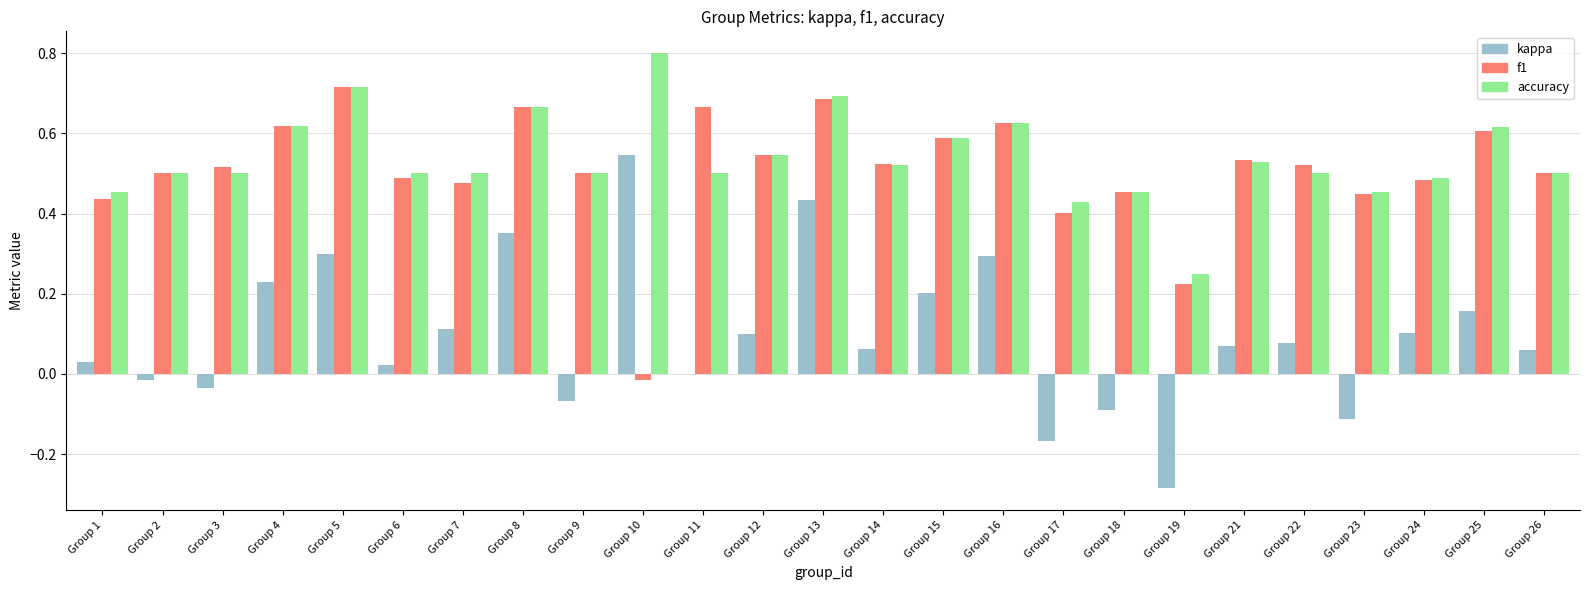

Count the number of categories in the chart.

25